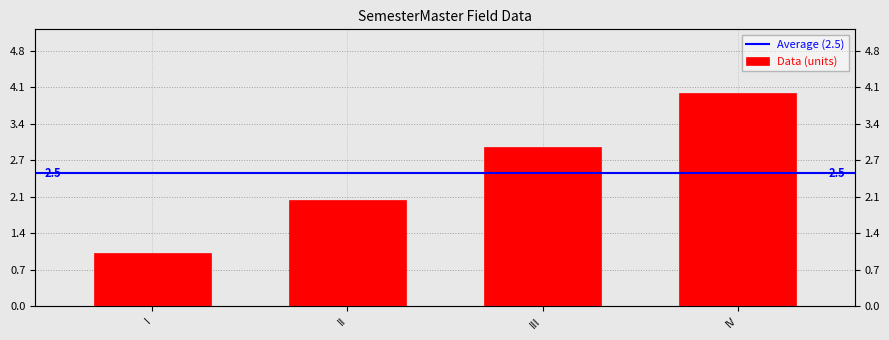

The value at I is 1. True or false?

True